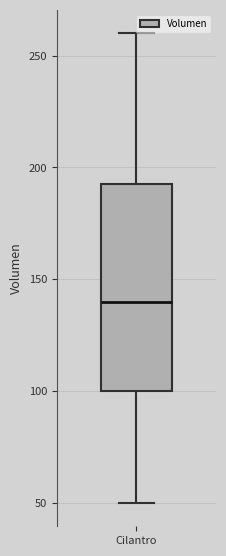

Where is the lower edge of the box for Cilantro on the y-axis? The values are not printed on the chart, so give them approximately, as read against the axis.

100